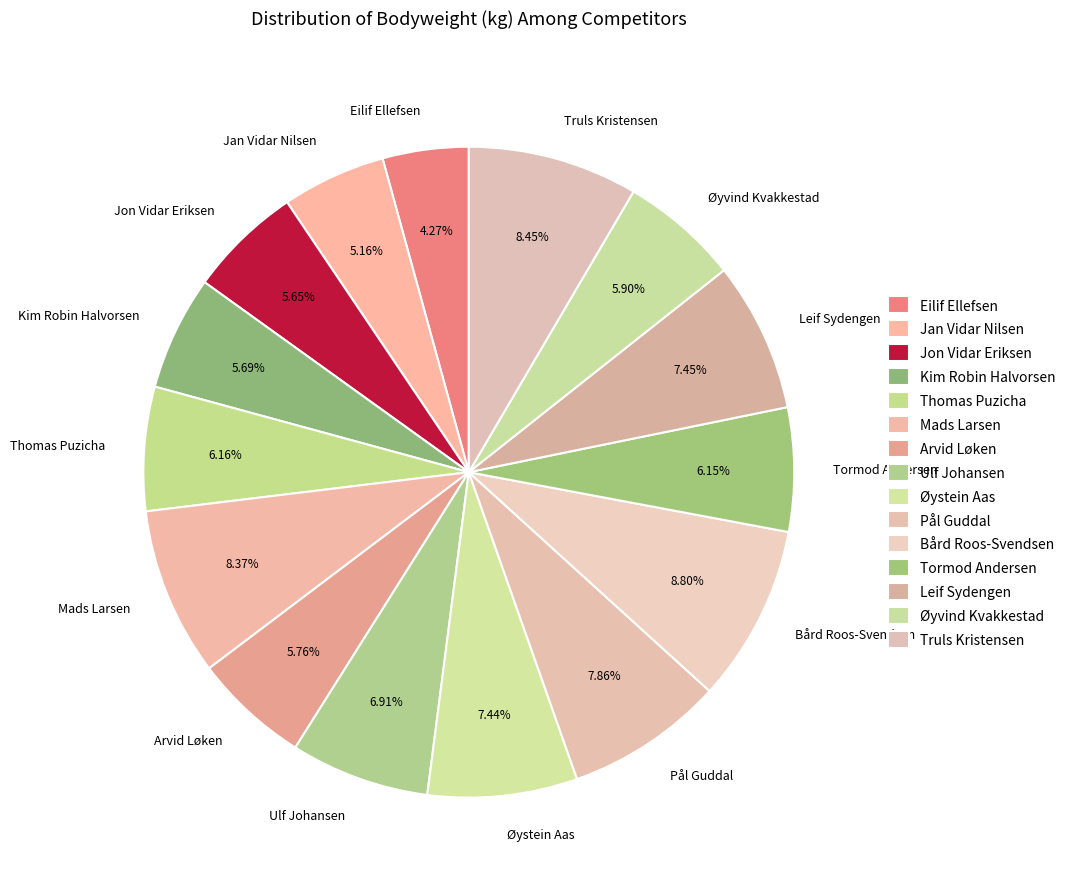

Which slice is the smallest?

Eilif Ellefsen